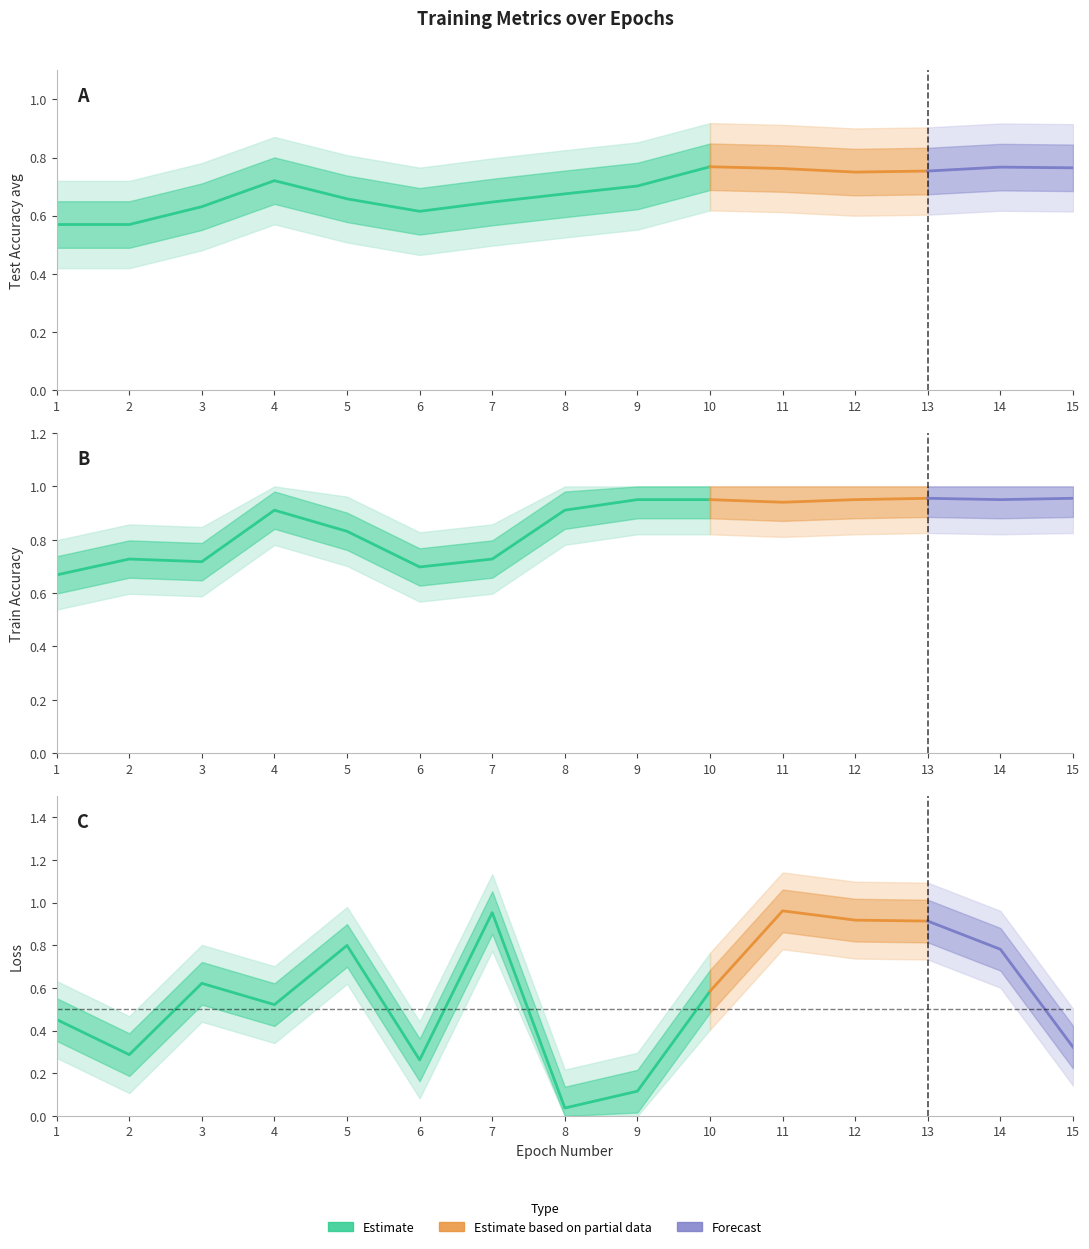

In Test Accuracy avg, how many points are higher than both neighbors (excluding endpoints)?

3